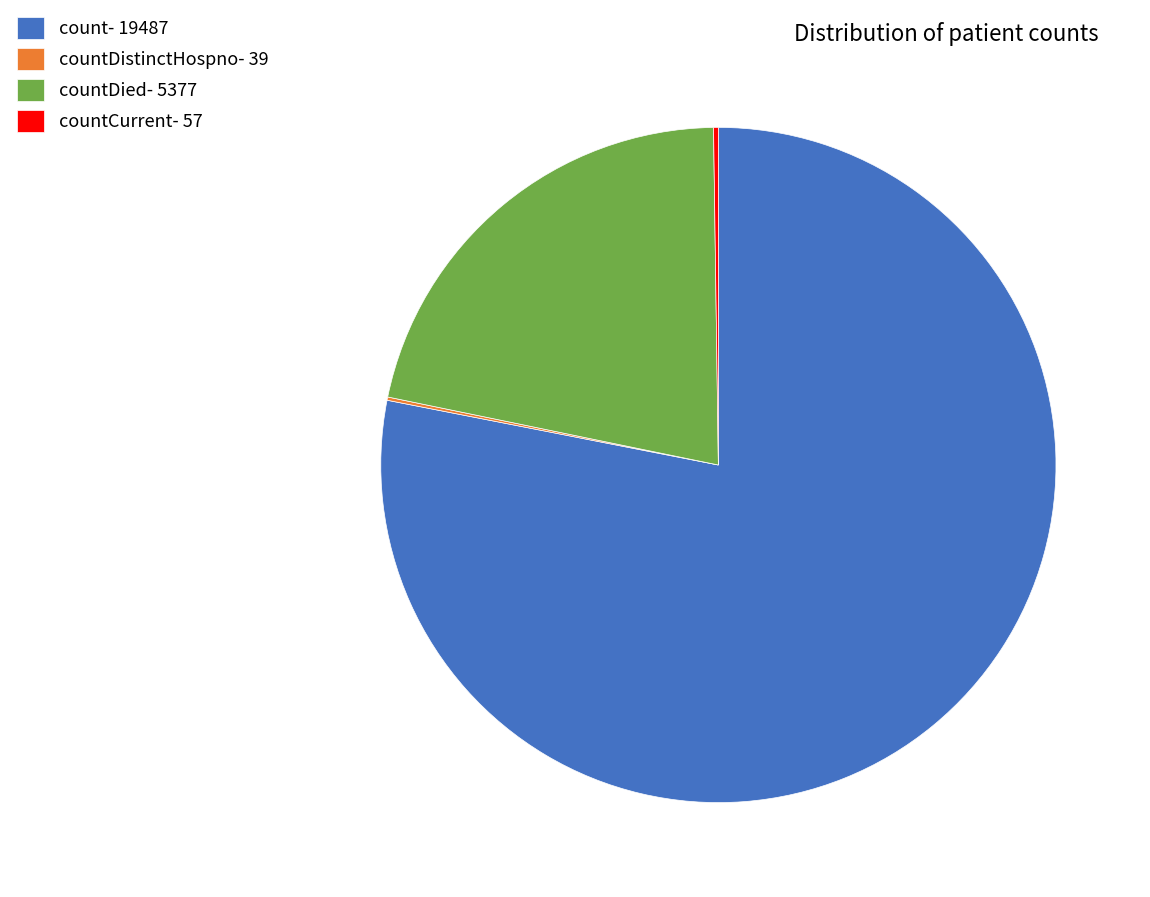

Which slice is the largest?

count- 19487